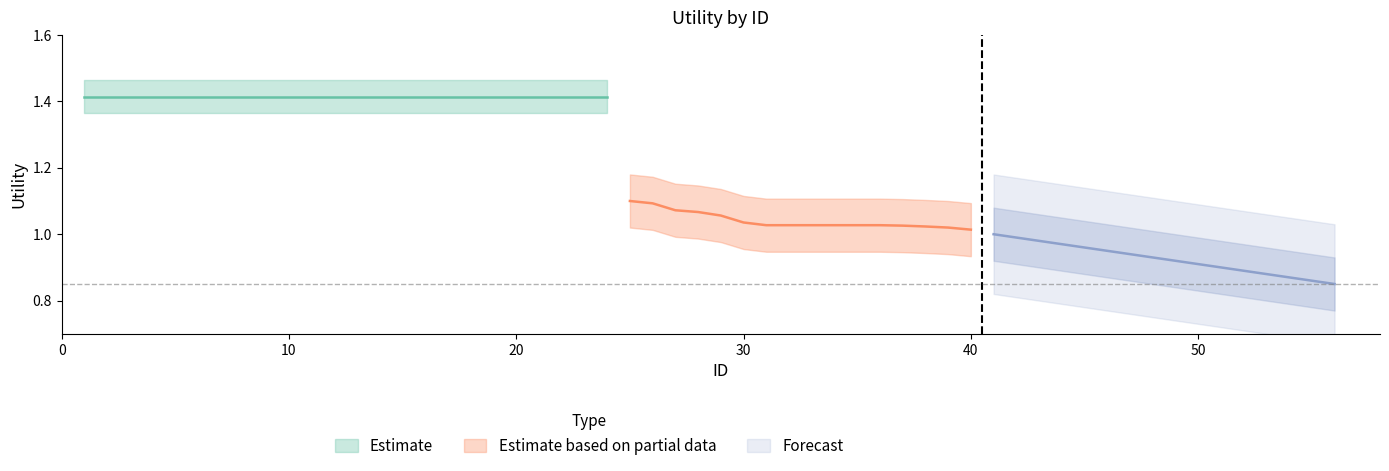

True or false: Forecast and Estimate based on partial data intersect in this chart.

False